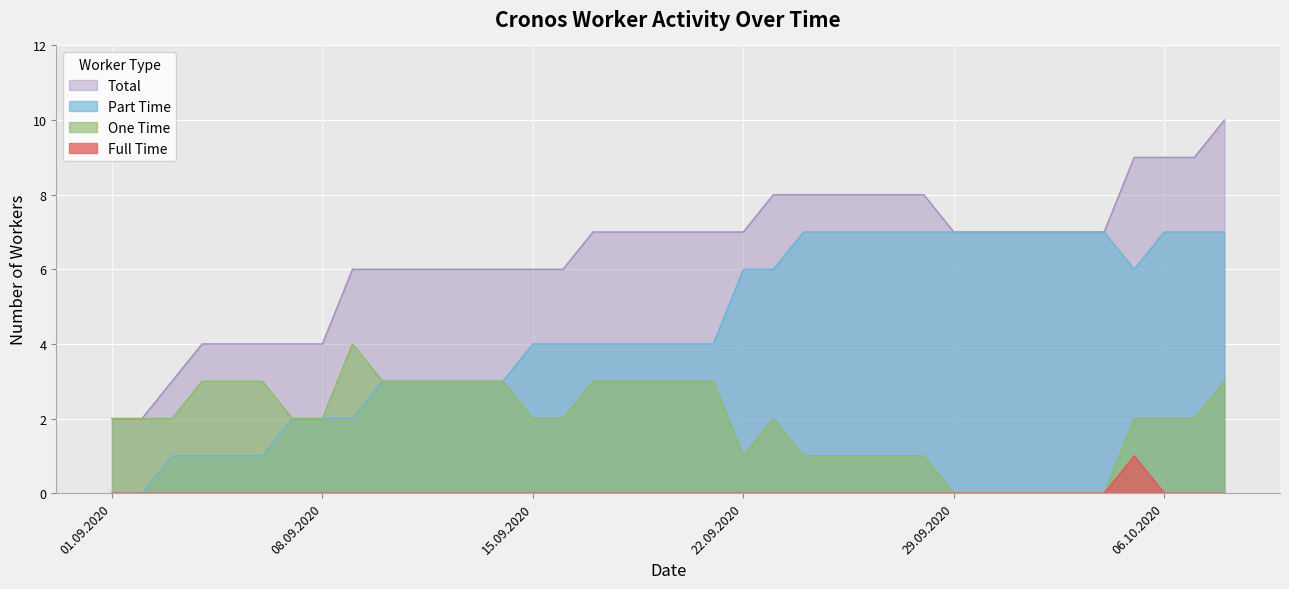

How many data points in One Time are less than 2?

12